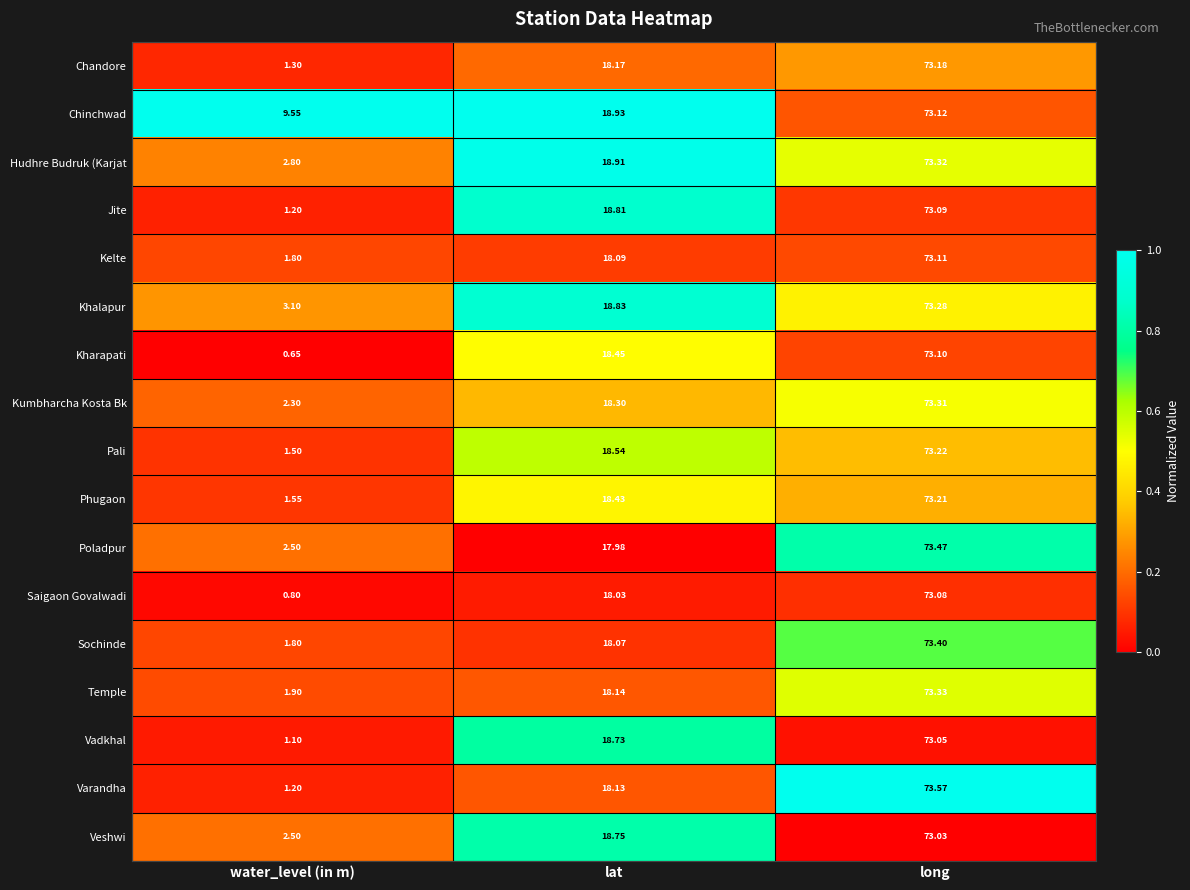

Which category has the highest value in the Pali series?

long